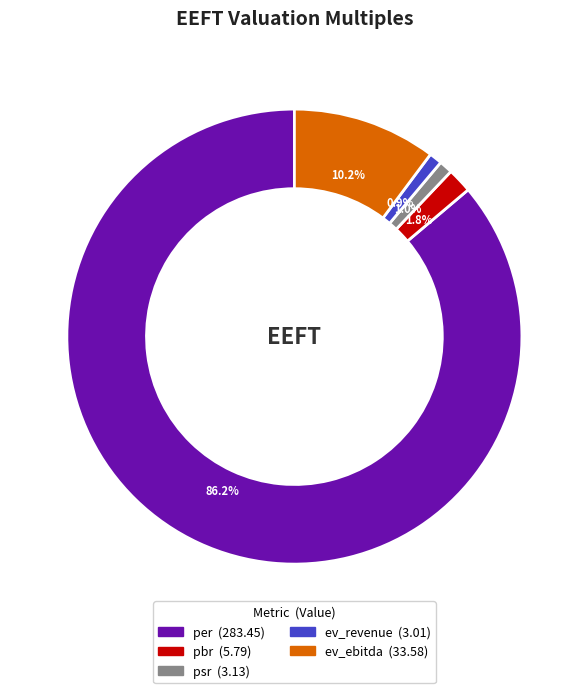

How many slices are in this pie chart?

5